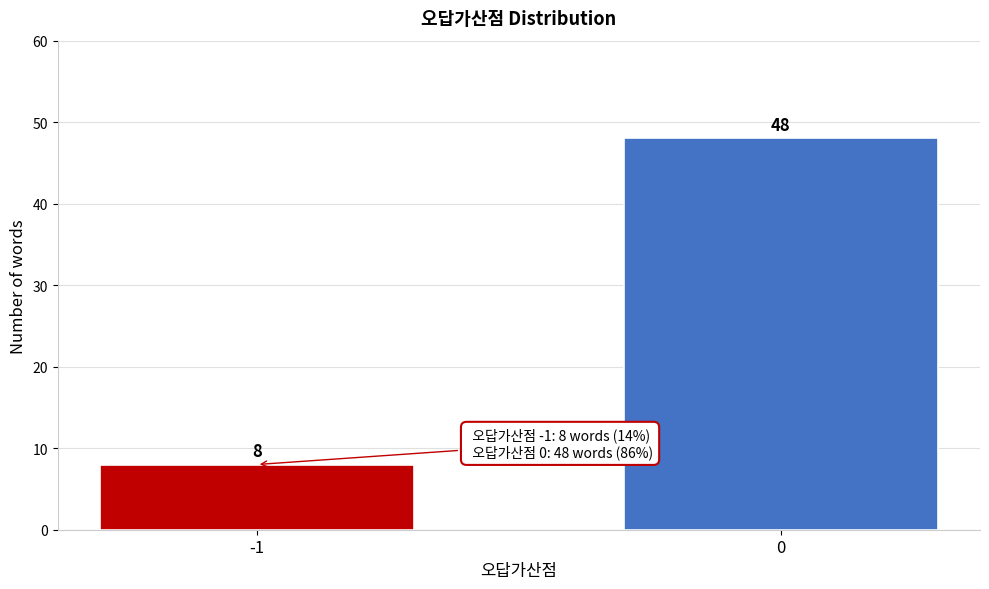

Reading left to right, transcribe all the data shown in this chart.

-1=8	0=48